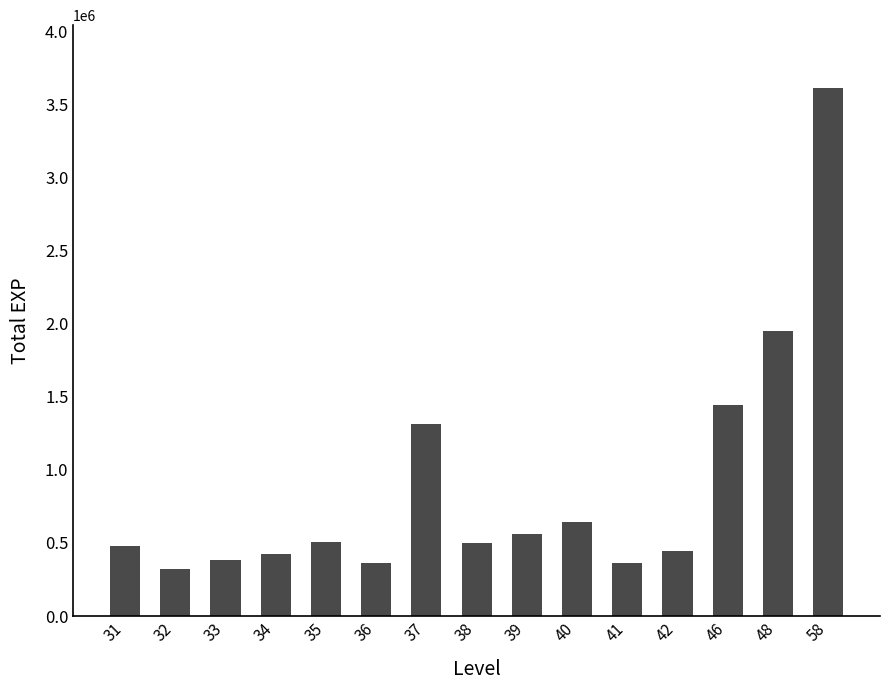

What is the change in value from 31 to 35?

+25163